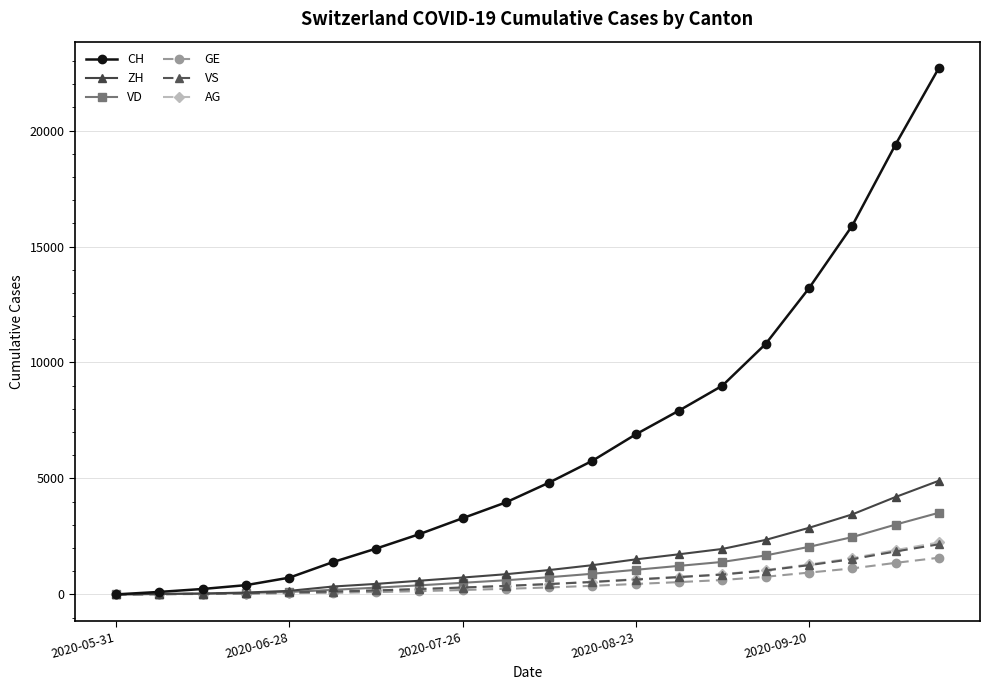

Which series has the largest total across all categories?

CH